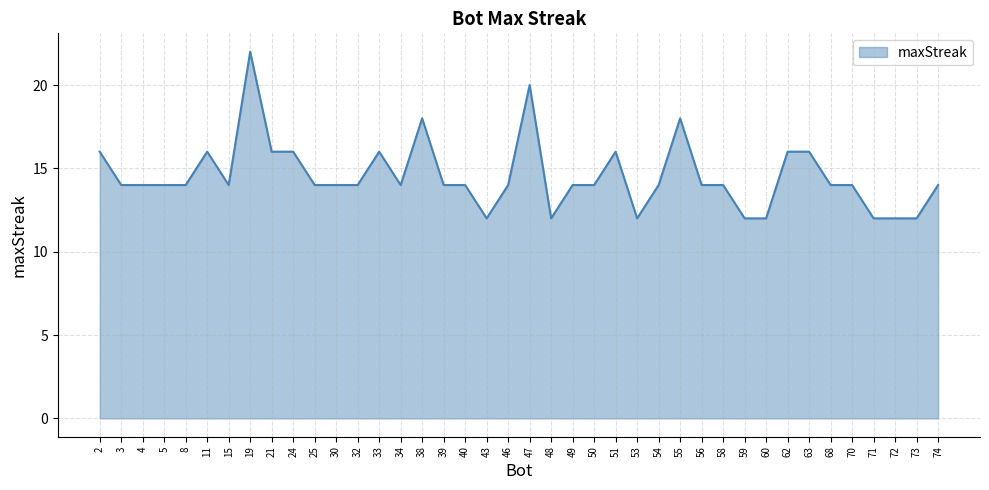

True or false: the data shows 23 at 51.

False